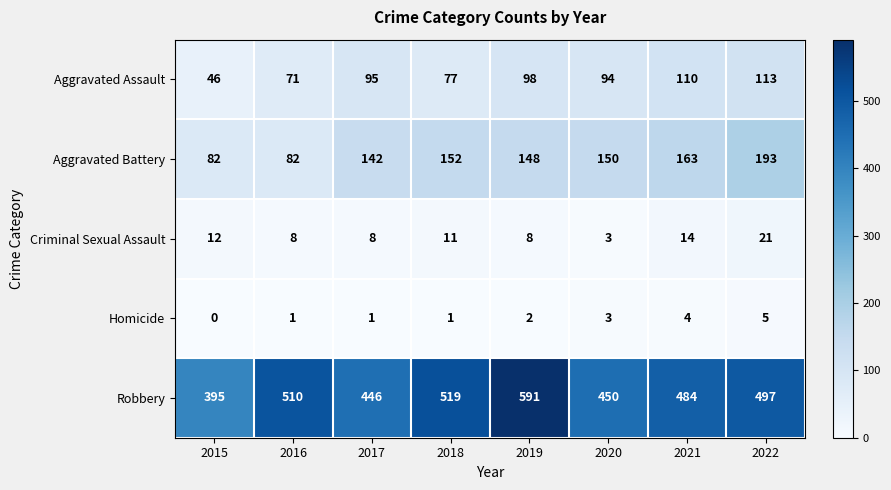

Which series has the largest total across all categories?

Robbery